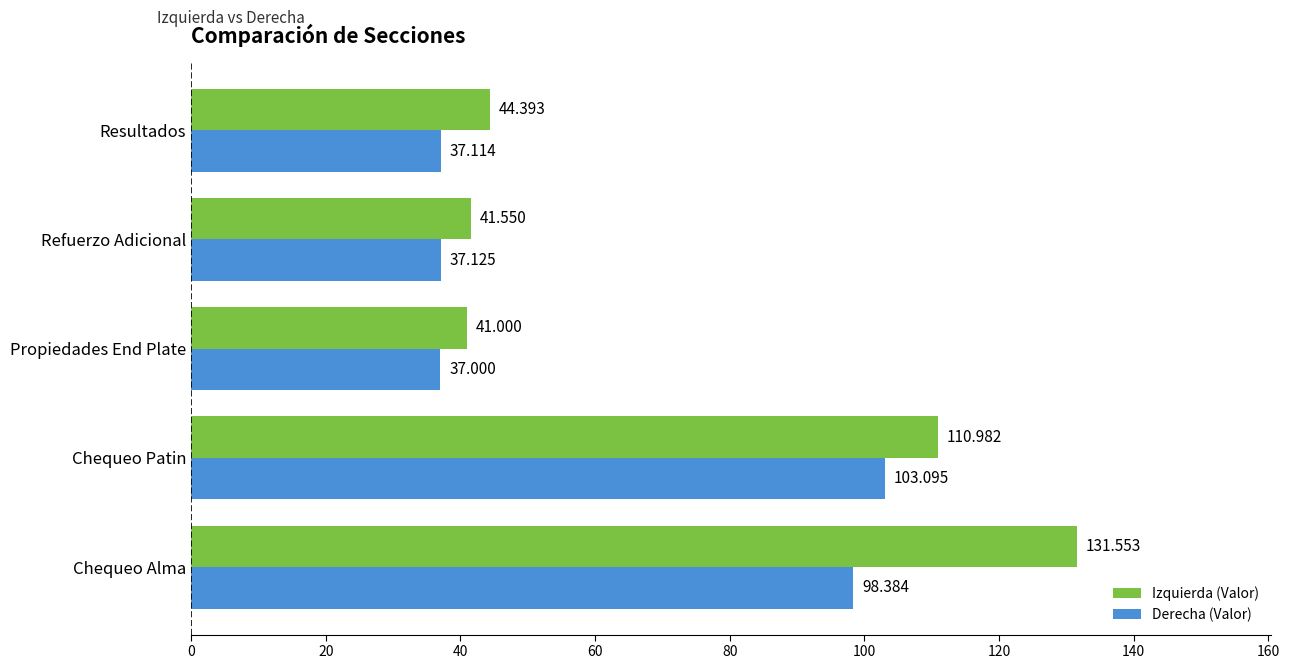

At which category is the sum across all series the highest?

Chequeo Alma